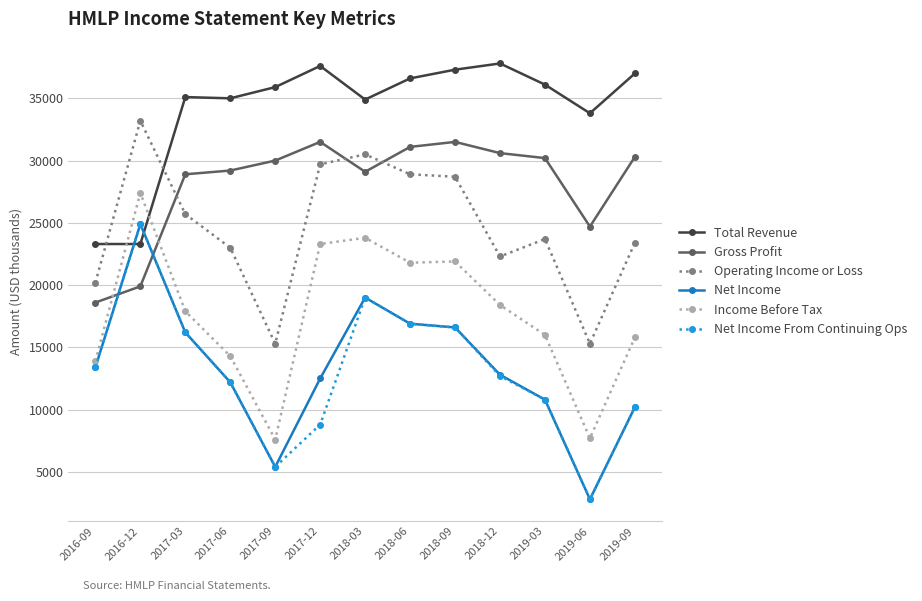

How many lines are shown in the chart?

6